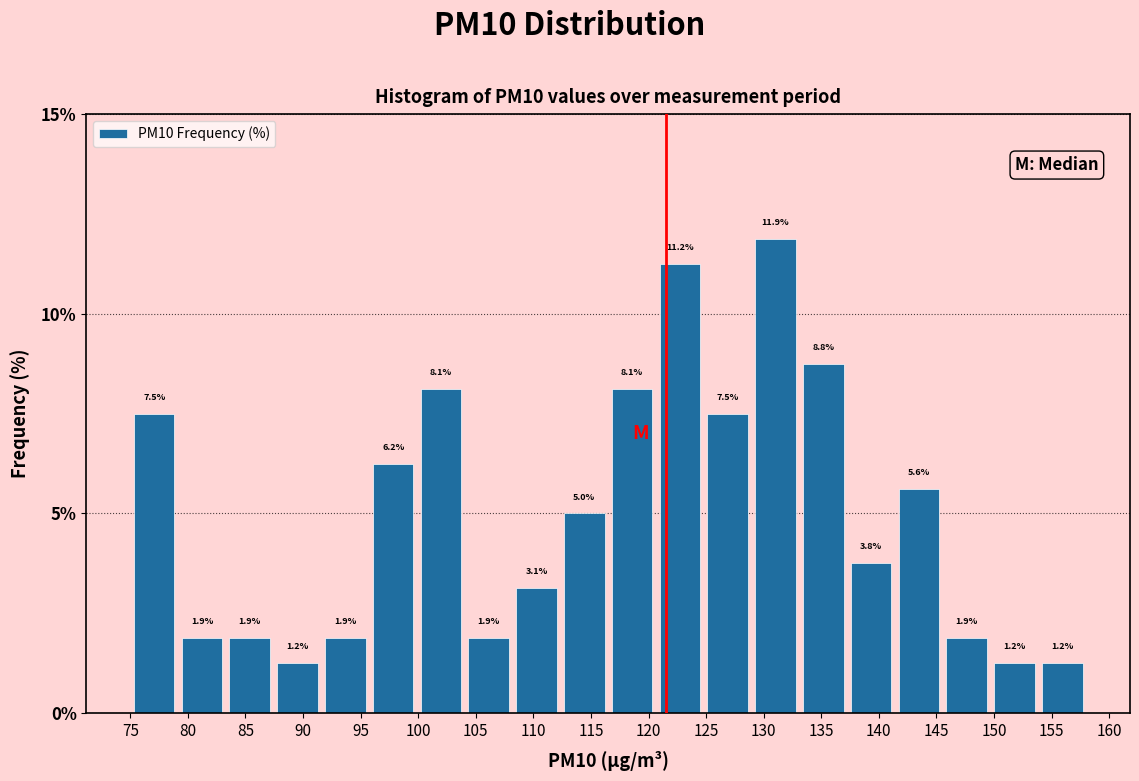

Over which range of the x-axis is the bar tallest?

128.95 to 133.10